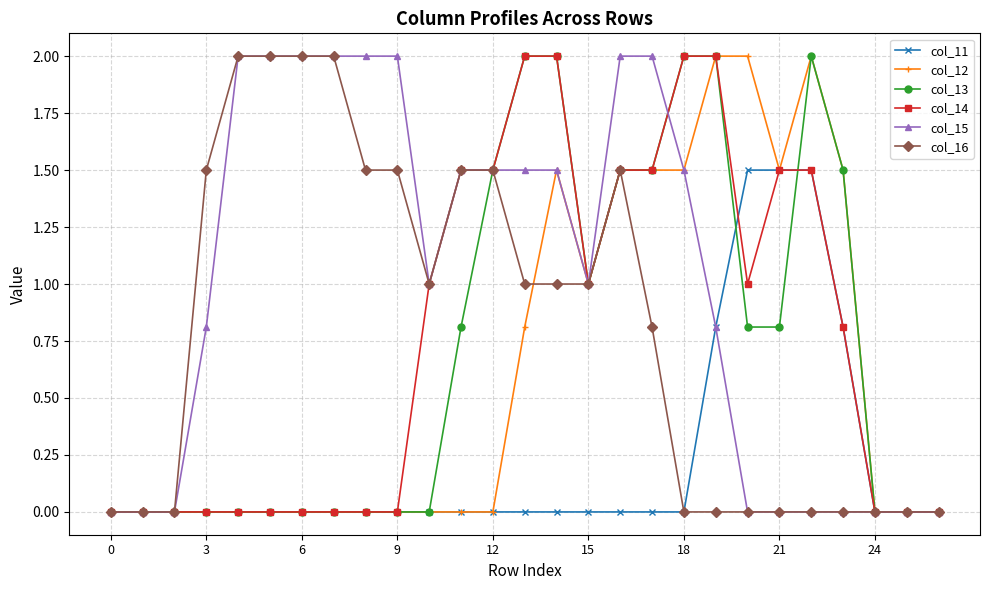

Does the chart have visible grid lines?

Yes